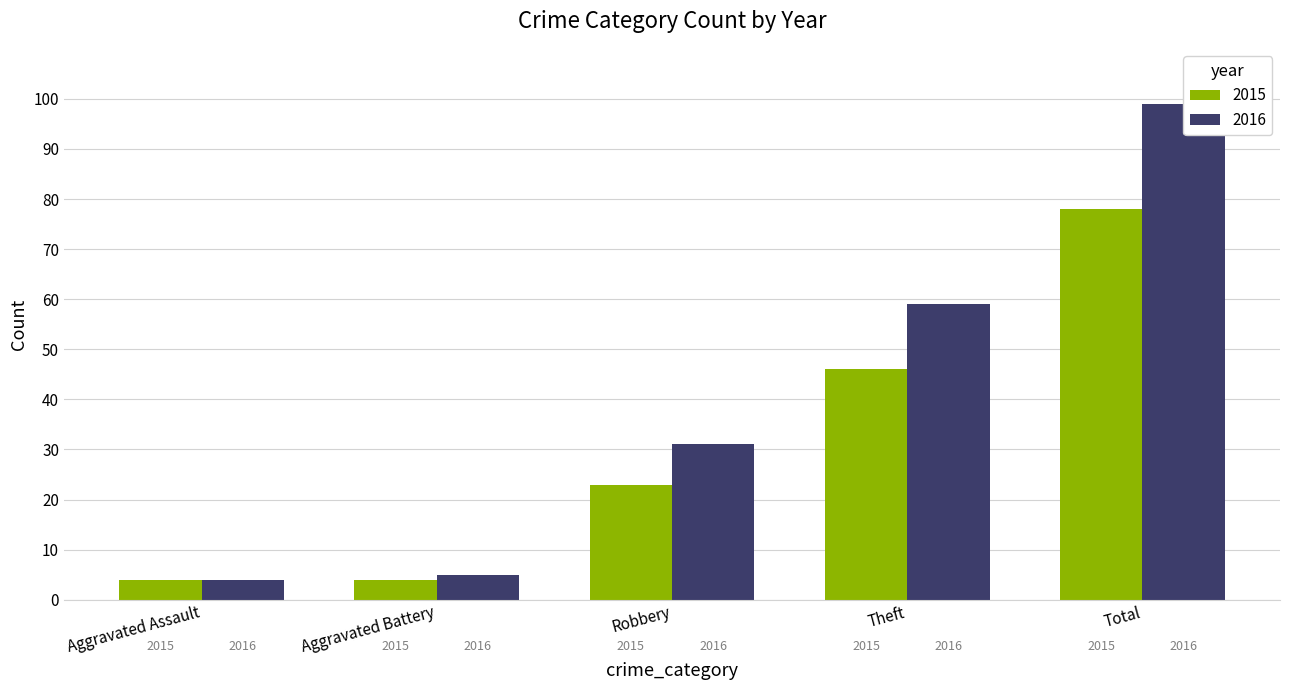

Reading right to left, what are all the values shown in this chart?

2015: Total=78	Theft=46	Robbery=23	Aggravated Battery=4	Aggravated Assault=4
2016: Total=99	Theft=59	Robbery=31	Aggravated Battery=5	Aggravated Assault=4